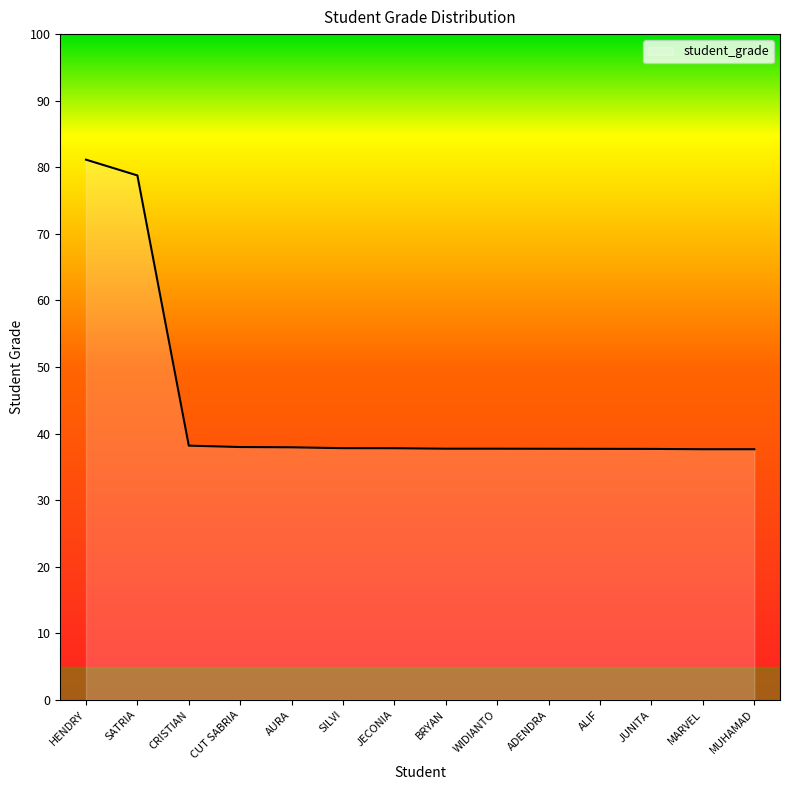

What position from the right is JECONIA?

8